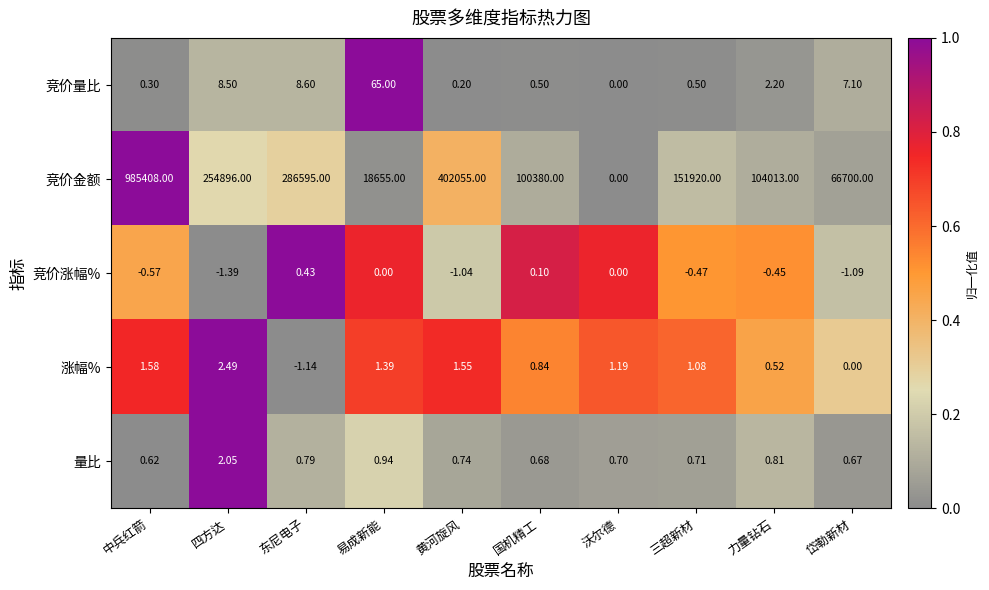

Which series has the largest range (max minus min)?

竞价金额